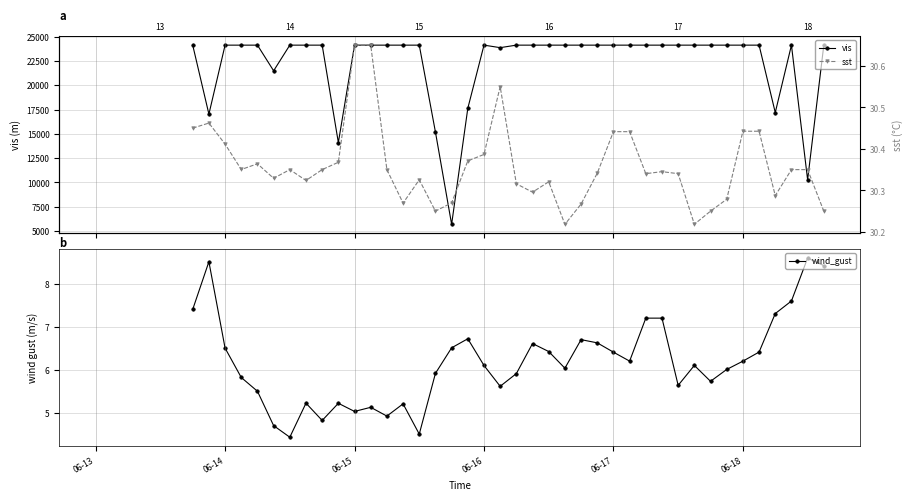

How many interior local peaks does the vis series have?

11